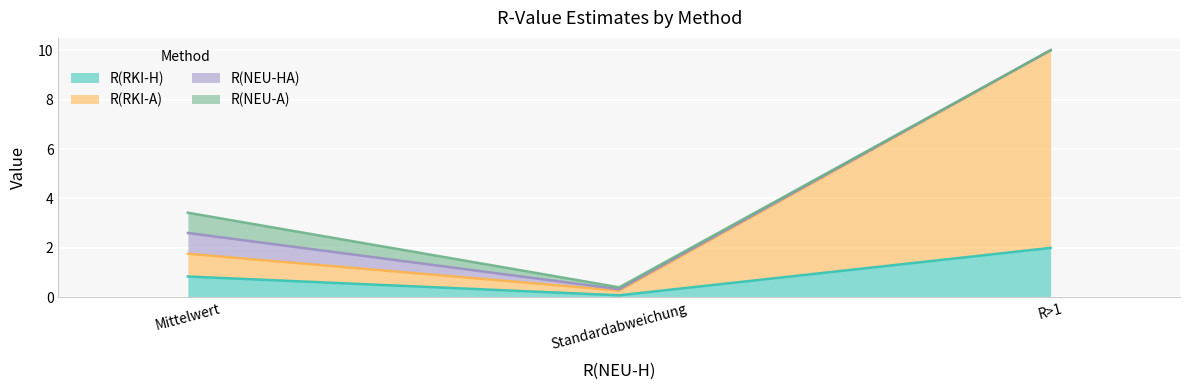

What are all the series names shown in the legend?

R(RKI-H), R(RKI-A), R(NEU-HA), R(NEU-A)